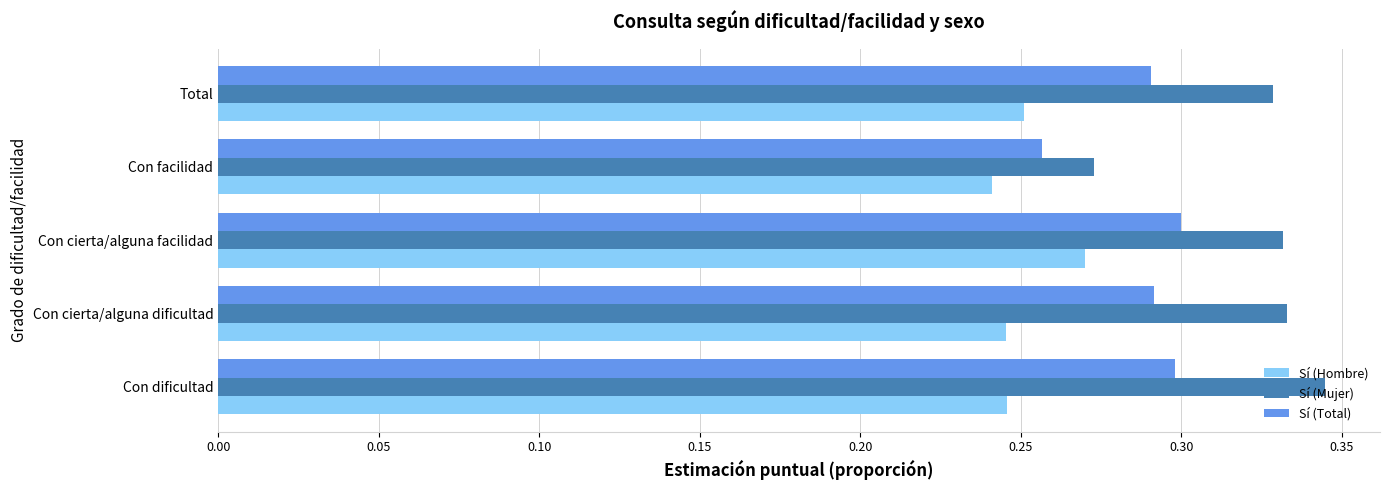

What are all the series names shown in the legend?

Sí (Hombre), Sí (Mujer), Sí (Total)